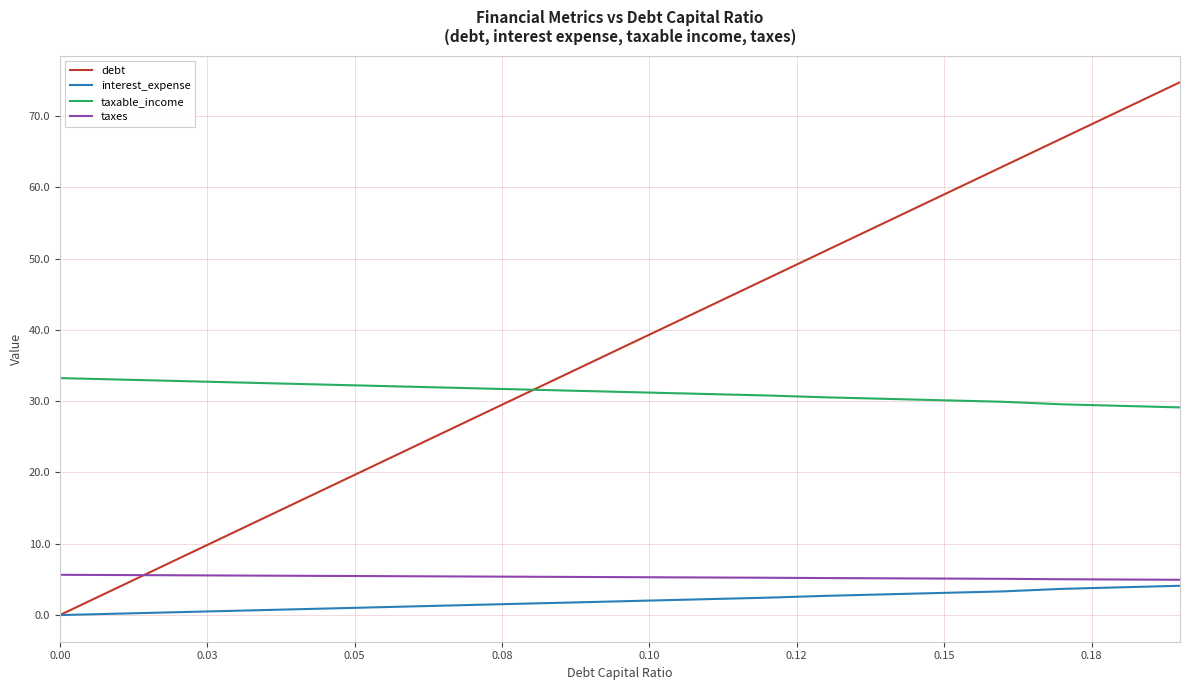

What is the highest value of the interest_expense series?

4.1